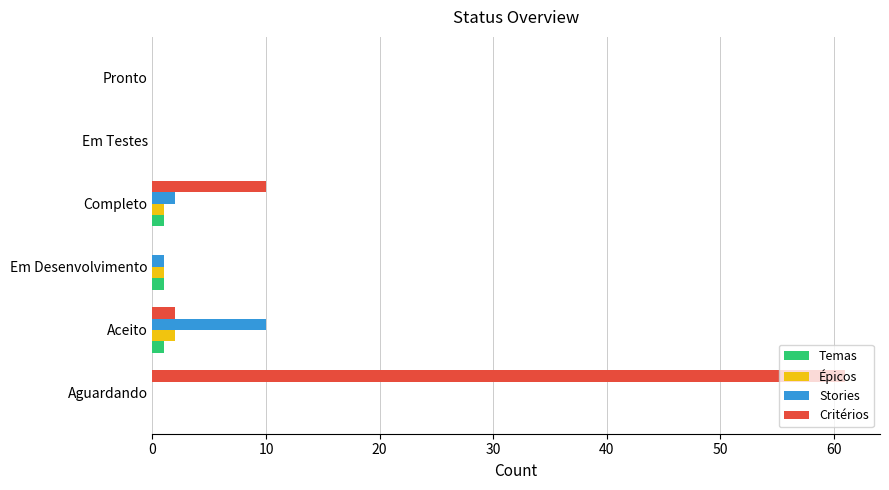

At which category is the sum across all series the highest?

Aguardando